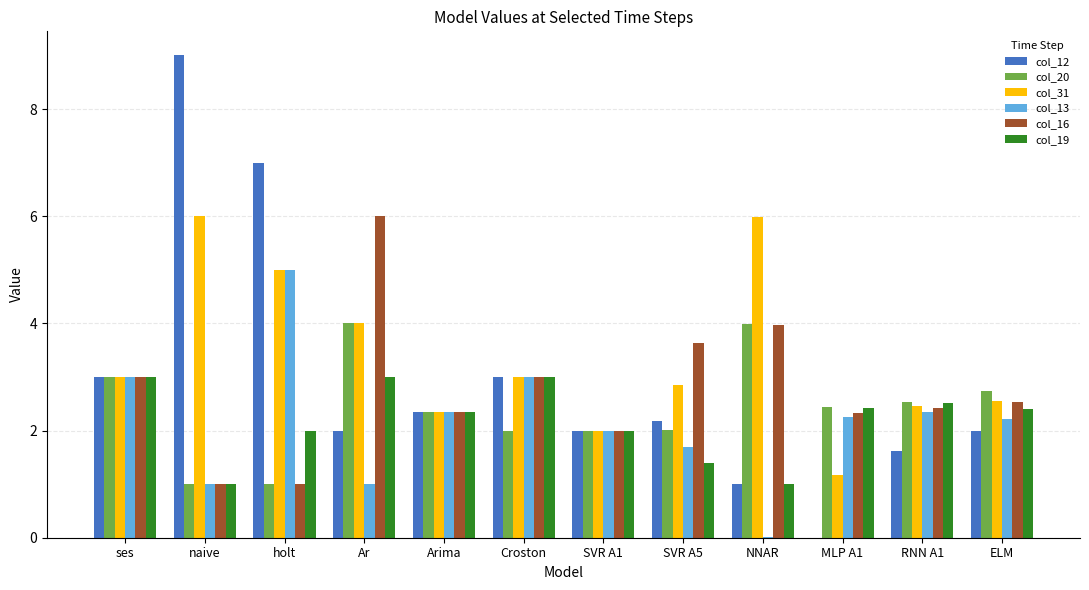

What is the difference between the col_20 values at RNN A1 and MLP A1?

0.1